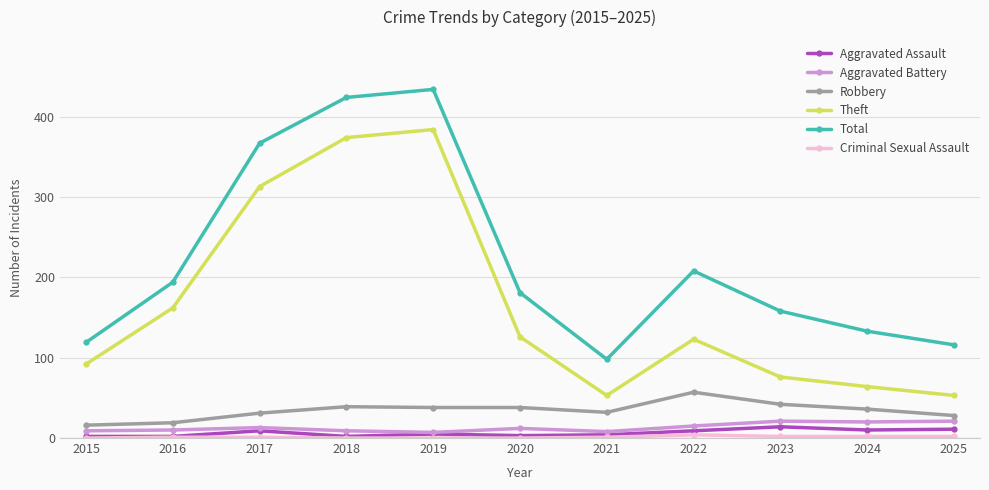

True or false: Robbery and Total intersect in this chart.

False